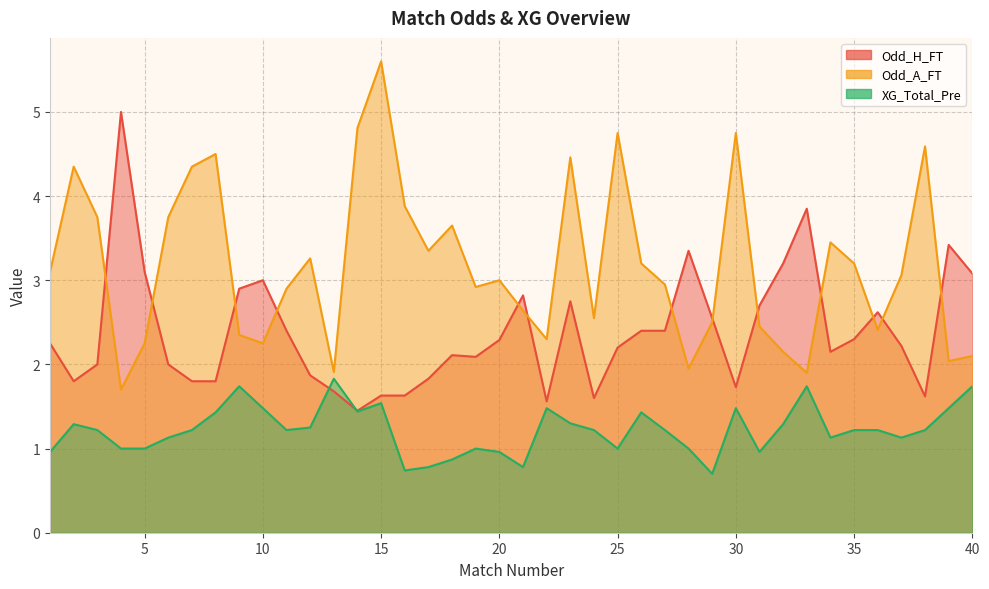

Rank the series by their maximum value, from lowest to highest.

XG_Total_Pre, Odd_H_FT, Odd_A_FT